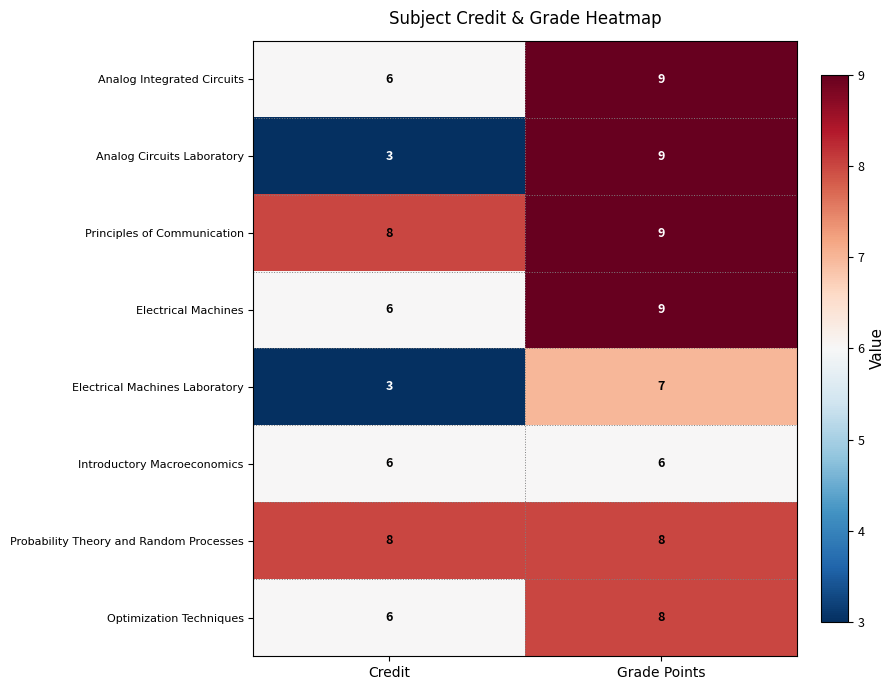

Between Credit and Grade Points, which series saw the biggest shift?

Analog Circuits Laboratory